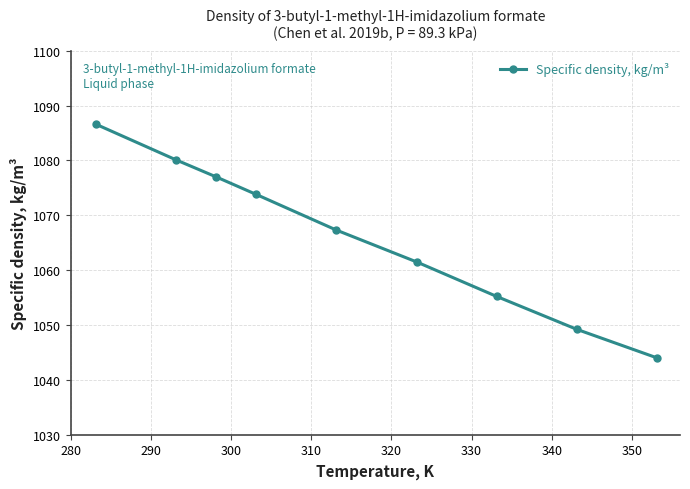

What is the maximum value shown in the chart?

1086.6